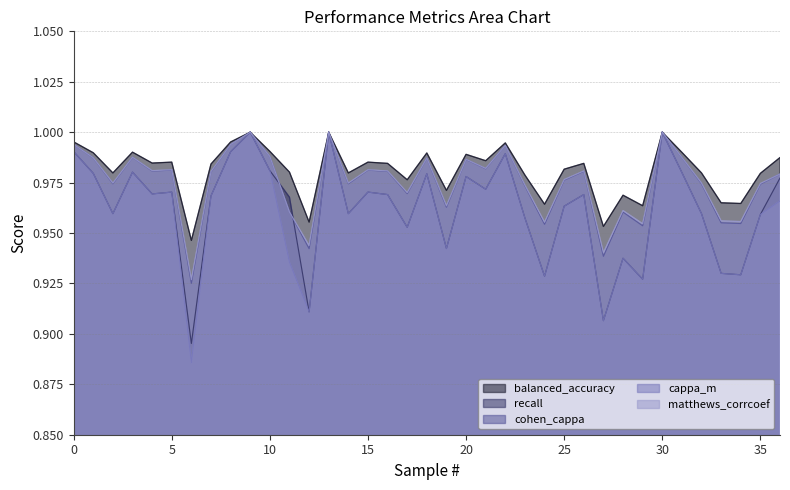

At 3, list the series in order from smallest to largest.

recall, cappa_m, cohen_cappa, matthews_corrcoef, balanced_accuracy